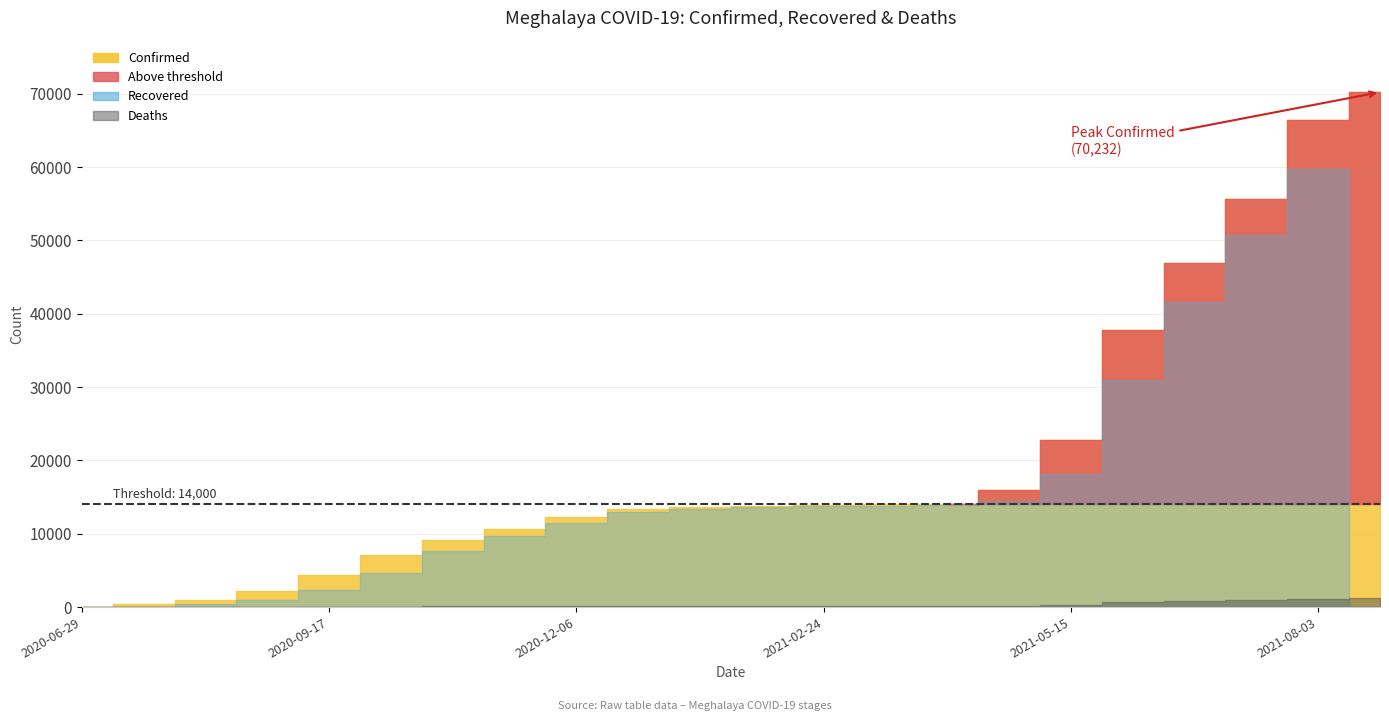

Does the chart display data point markers on the line(s)?

No